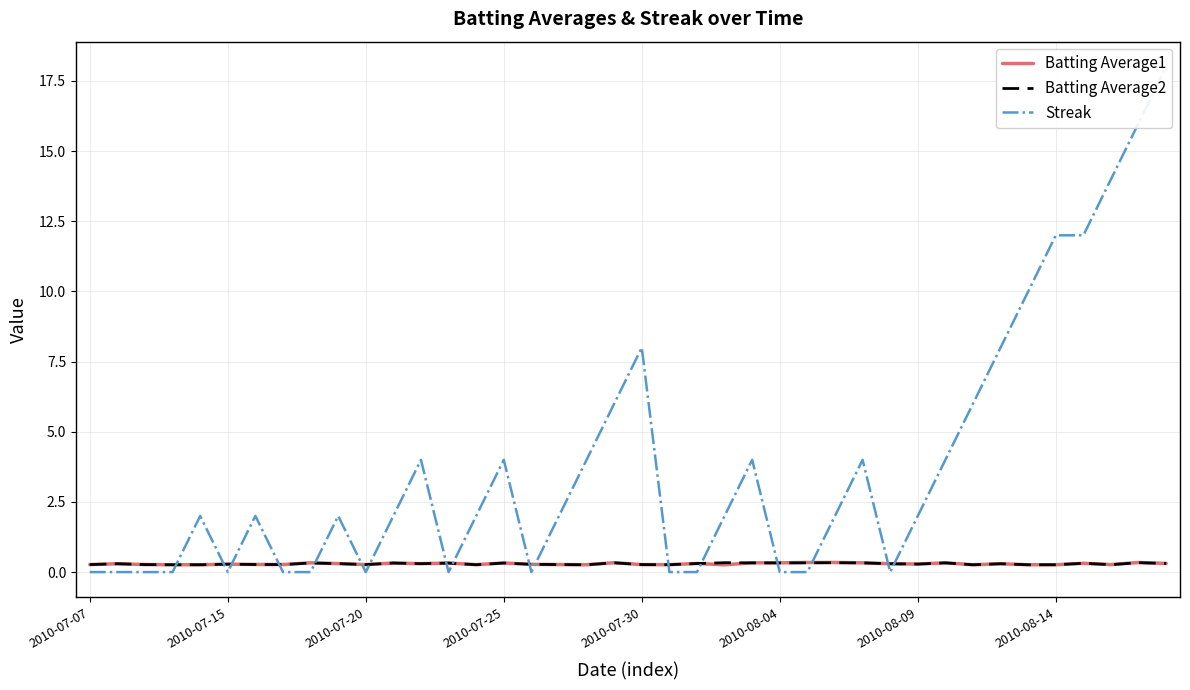

Is it true that Batting Average2 equals 0.3 at 2010-08-09?

True